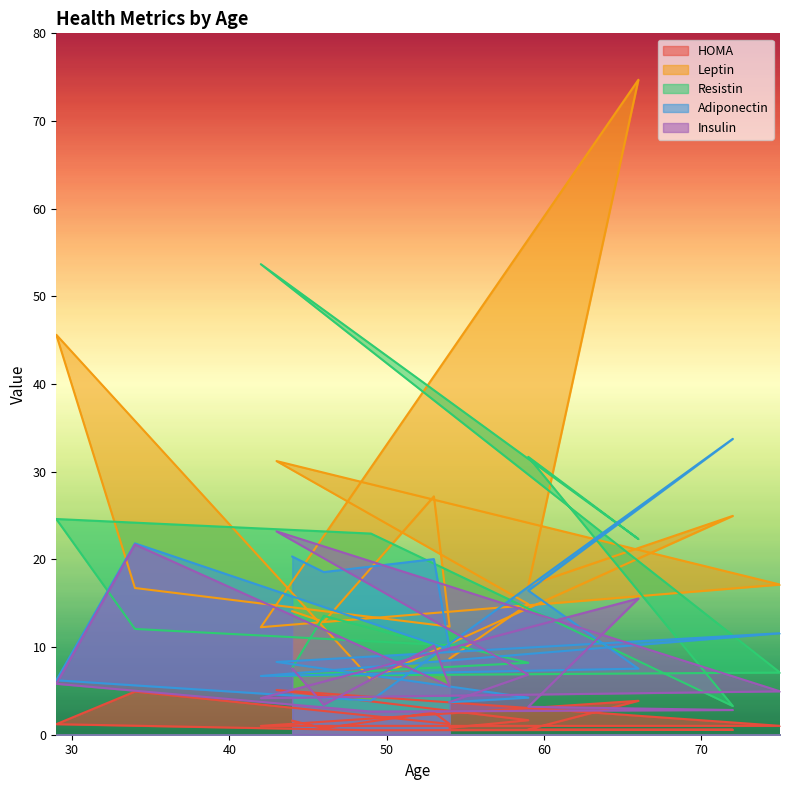

True or false: HOMA has more than 1 points higher than both neighbors.

True